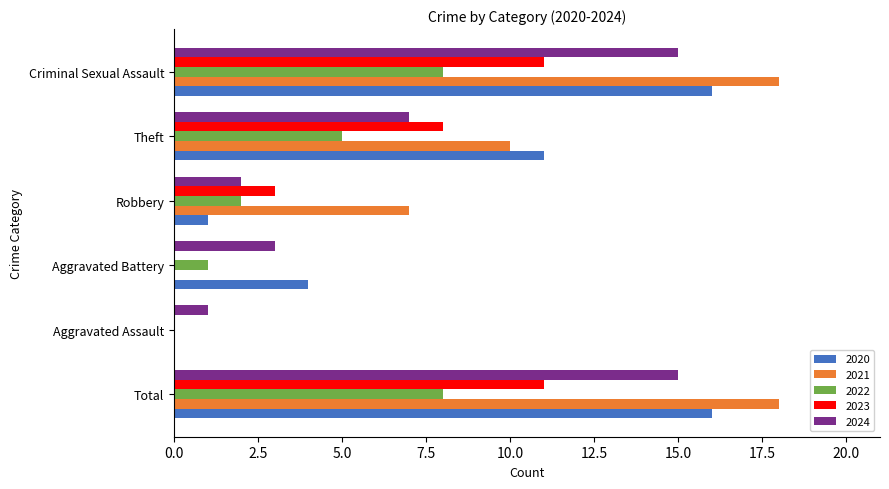

Between Robbery and Criminal Sexual Assault, which series saw the biggest shift?

2020